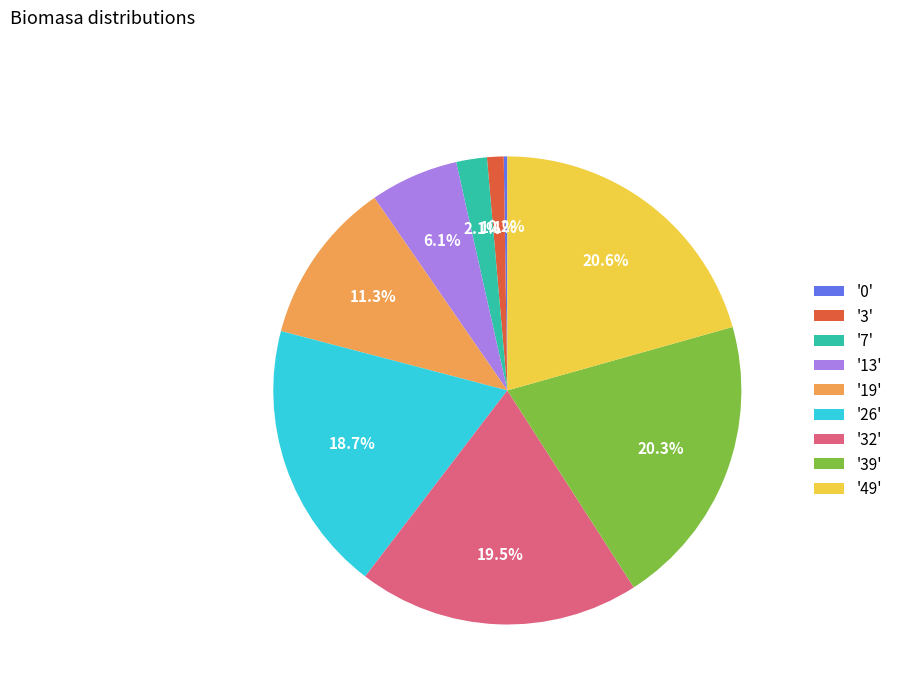

Which has a higher value, '49' or '3'?

'49'